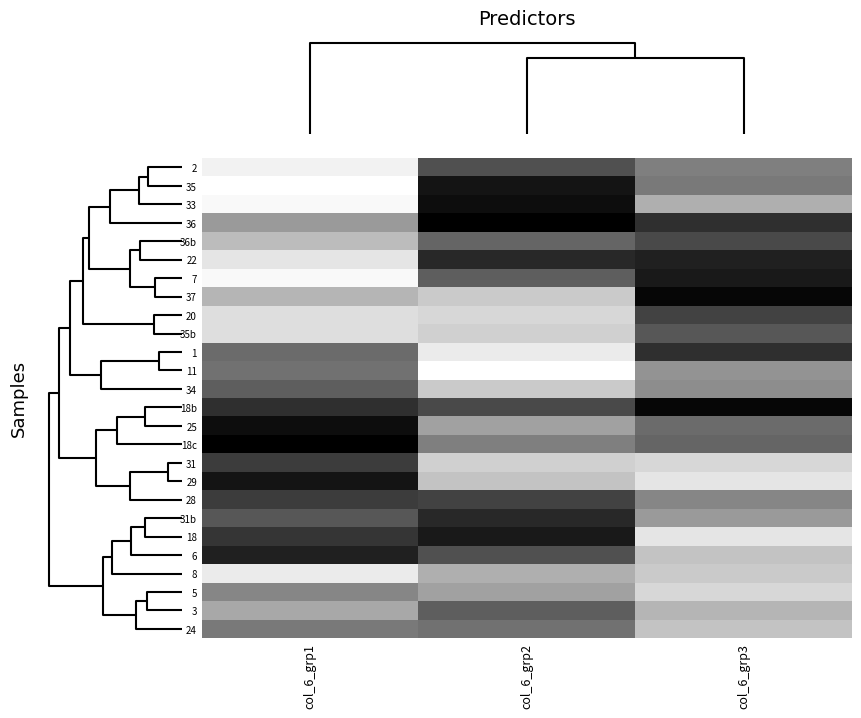

Which has a higher value, col_6_grp2 or col_6_grp1?

col_6_grp2